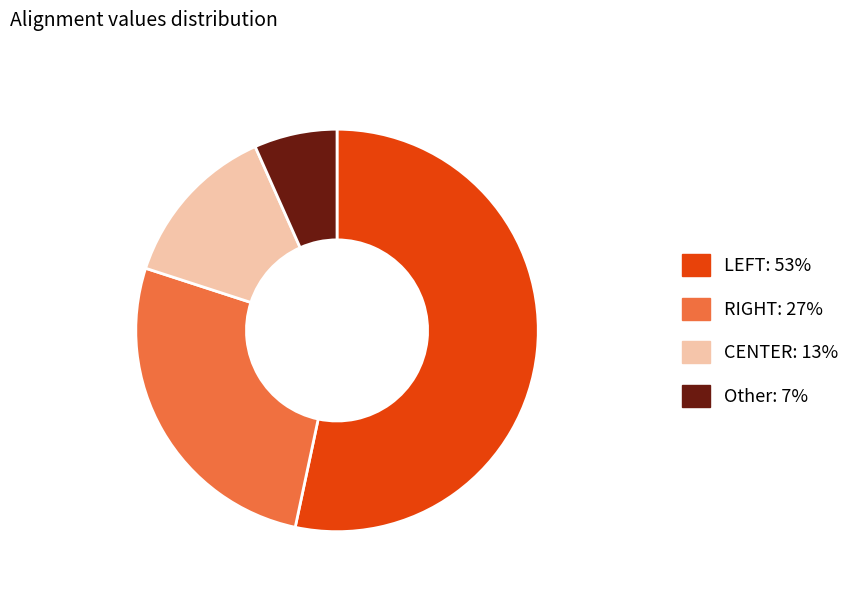

Is there any slice that represents more than half of the pie?

Yes